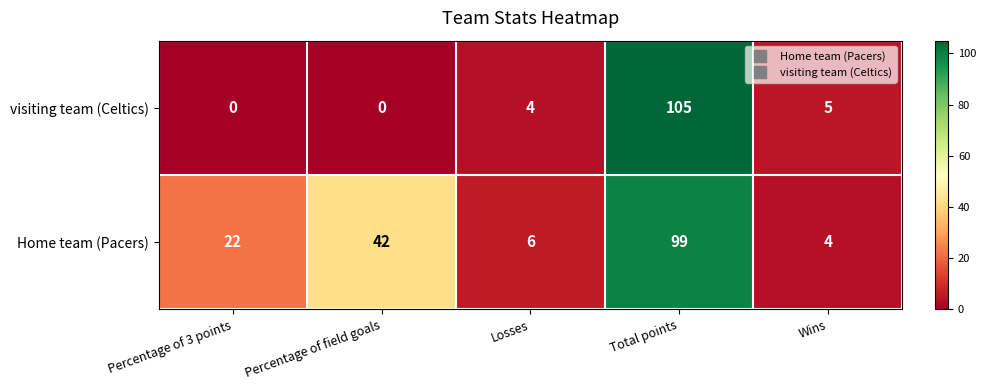

What is the maximum value shown in the chart?

105